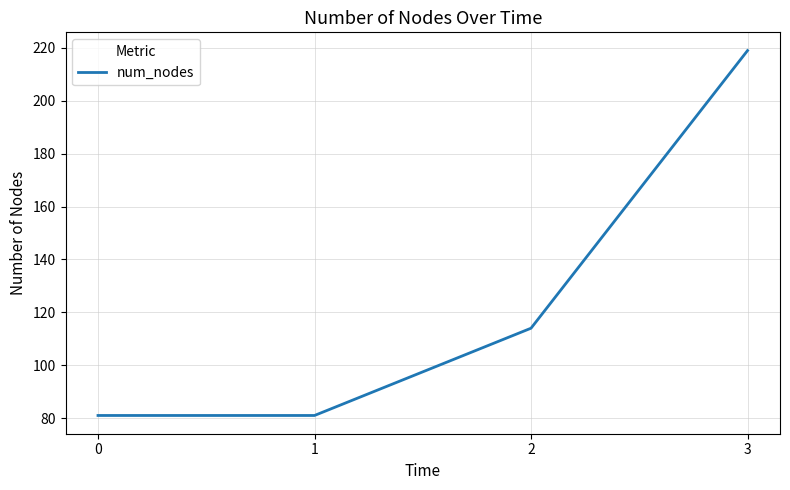

What is the ratio of the value at 1 to the value at 2?

0.7